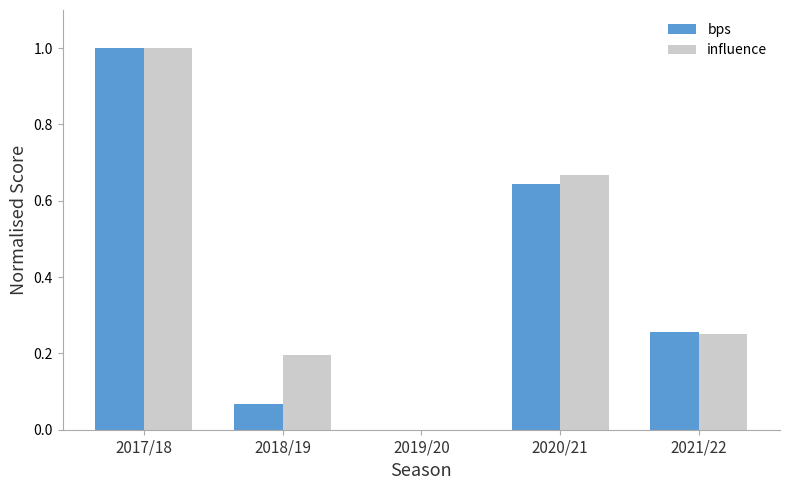

At which category is the sum across all series the highest?

2017/18